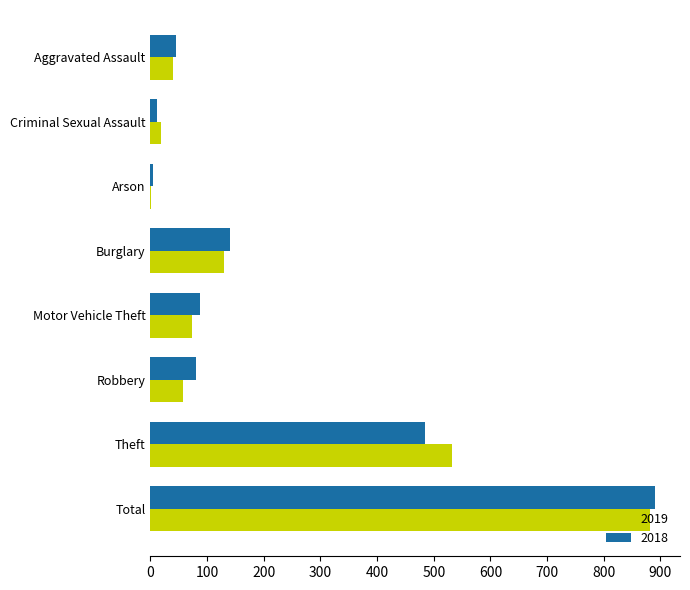

Count the number of data series in this chart.

2